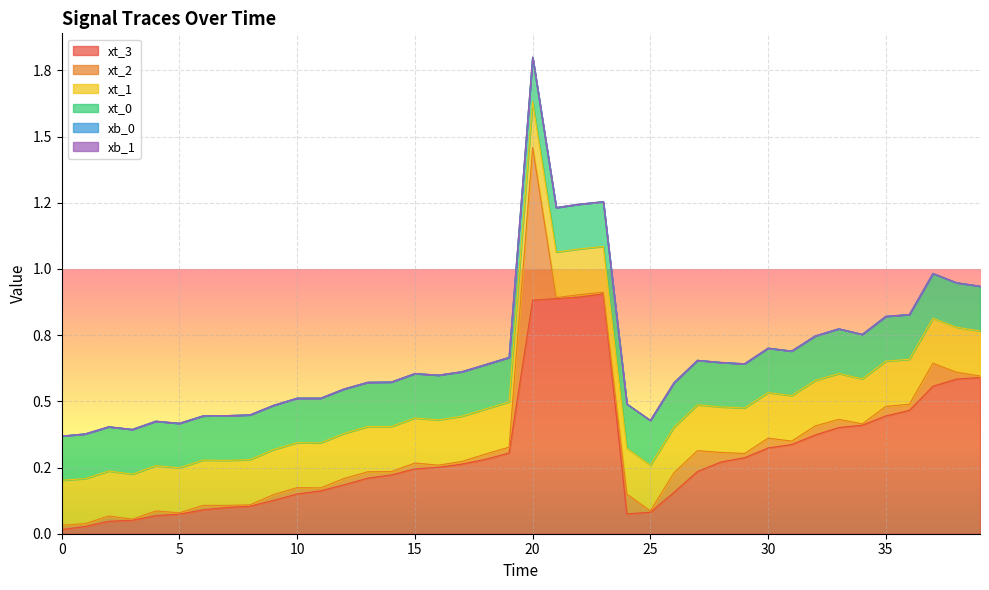

Reading left to right, transcribe all the data shown in this chart.

xt_3: 0=0.0	1=0.0	2=0.0	3=0.1	4=0.1	5=0.1	6=0.1	7=0.1	8=0.1	9=0.1	10=0.1	11=0.2	12=0.2	13=0.2	14=0.2	15=0.2	16=0.3	17=0.3	18=0.3	19=0.3	20=0.9	21=0.9	22=0.9	23=0.9	24=0.1	25=0.1	26=0.2	27=0.2	28=0.3	29=0.3	30=0.3	31=0.3	32=0.4	33=0.4	34=0.4	35=0.4	36=0.5	37=0.6	38=0.6	39=0.6
xt_2: 0=0.0	1=0.0	2=0.0	3=0.0	4=0.0	5=0.0	6=0.0	7=0.0	8=0.0	9=0.0	10=0.0	11=0.0	12=0.0	13=0.0	14=0.0	15=0.0	16=0.0	17=0.0	18=0.0	19=0.0	20=0.6	21=0.0	22=0.0	23=0.0	24=0.1	25=0.0	26=0.1	27=0.1	28=0.0	29=0.0	30=0.0	31=0.0	32=0.0	33=0.0	34=0.0	35=0.0	36=0.0	37=0.1	38=0.0	39=0.0
xt_1: 0=0.2	1=0.2	2=0.2	3=0.2	4=0.2	5=0.2	6=0.2	7=0.2	8=0.2	9=0.2	10=0.2	11=0.2	12=0.2	13=0.2	14=0.2	15=0.2	16=0.2	17=0.2	18=0.2	19=0.2	20=0.2	21=0.2	22=0.2	23=0.2	24=0.2	25=0.2	26=0.2	27=0.2	28=0.2	29=0.2	30=0.2	31=0.2	32=0.2	33=0.2	34=0.2	35=0.2	36=0.2	37=0.2	38=0.2	39=0.2
xt_0: 0=0.2	1=0.2	2=0.2	3=0.2	4=0.2	5=0.2	6=0.2	7=0.2	8=0.2	9=0.2	10=0.2	11=0.2	12=0.2	13=0.2	14=0.2	15=0.2	16=0.2	17=0.2	18=0.2	19=0.2	20=0.2	21=0.2	22=0.2	23=0.2	24=0.2	25=0.2	26=0.2	27=0.2	28=0.2	29=0.2	30=0.2	31=0.2	32=0.2	33=0.2	34=0.2	35=0.2	36=0.2	37=0.2	38=0.2	39=0.2
xb_0: 0=0.0	1=0.0	2=0.0	3=0.0	4=0.0	5=0.0	6=0.0	7=0.0	8=0.0	9=0.0	10=0.0	11=0.0	12=0.0	13=0.0	14=0.0	15=0.0	16=0.0	17=0.0	18=0.0	19=0.0	20=0.0	21=0.0	22=0.0	23=0.0	24=0.0	25=0.0	26=0.0	27=0.0	28=0.0	29=0.0	30=0.0	31=0.0	32=0.0	33=0.0	34=0.0	35=0.0	36=0.0	37=0.0	38=0.0	39=0.0
xb_1: 0=0.0	1=0.0	2=0.0	3=0.0	4=0.0	5=0.0	6=0.0	7=0.0	8=0.0	9=0.0	10=0.0	11=0.0	12=0.0	13=0.0	14=0.0	15=0.0	16=0.0	17=0.0	18=0.0	19=0.0	20=0.0	21=0.0	22=0.0	23=0.0	24=0.0	25=0.0	26=0.0	27=0.0	28=0.0	29=0.0	30=0.0	31=0.0	32=0.0	33=0.0	34=0.0	35=0.0	36=0.0	37=0.0	38=0.0	39=0.0